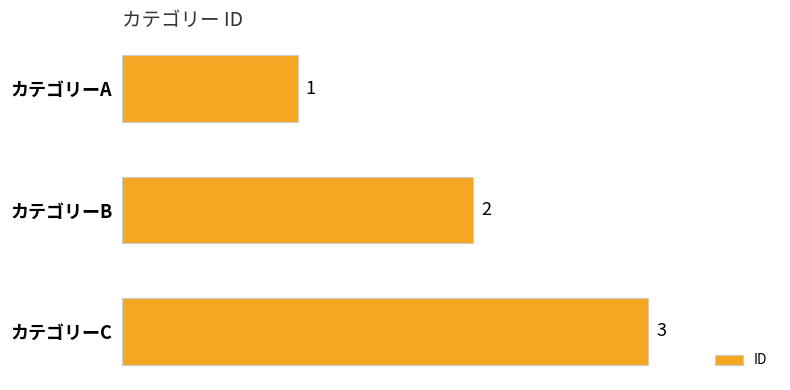

What is the greatest value displayed?

3